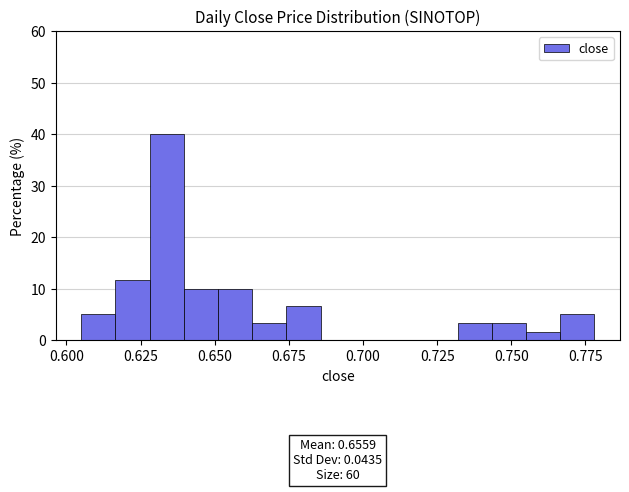

Read against the x-axis, roughly where is the centre of the tallest bar?

0.635